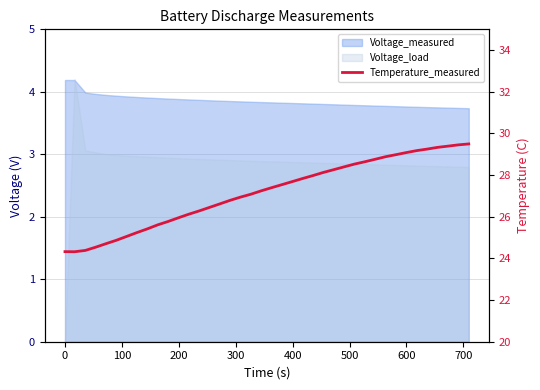

How many data points are less than 27?

18